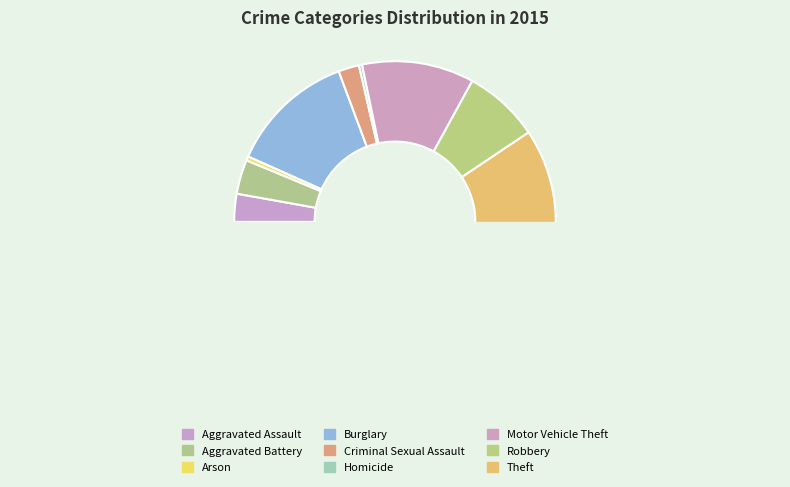

What percentage is NOT represented by Motor Vehicle Theft?

88.7%